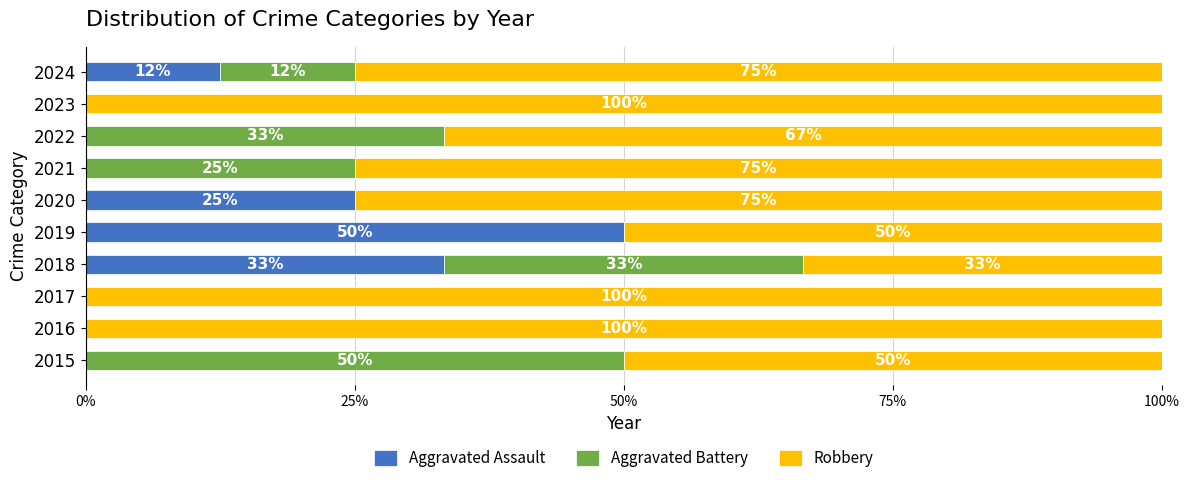

The value of Aggravated Assault at 2022 is 19.8. True or false?

False